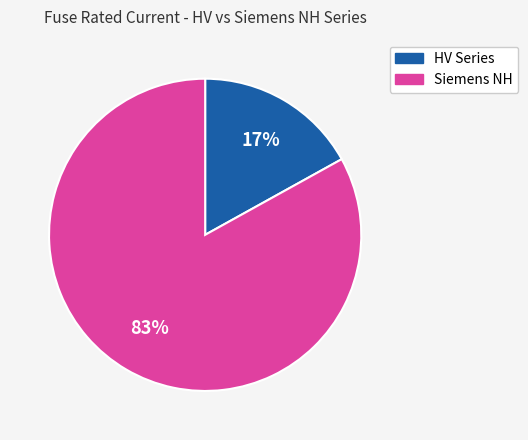

To the nearest percent, what is the difference between the largest and smallest slice percentages?

66%